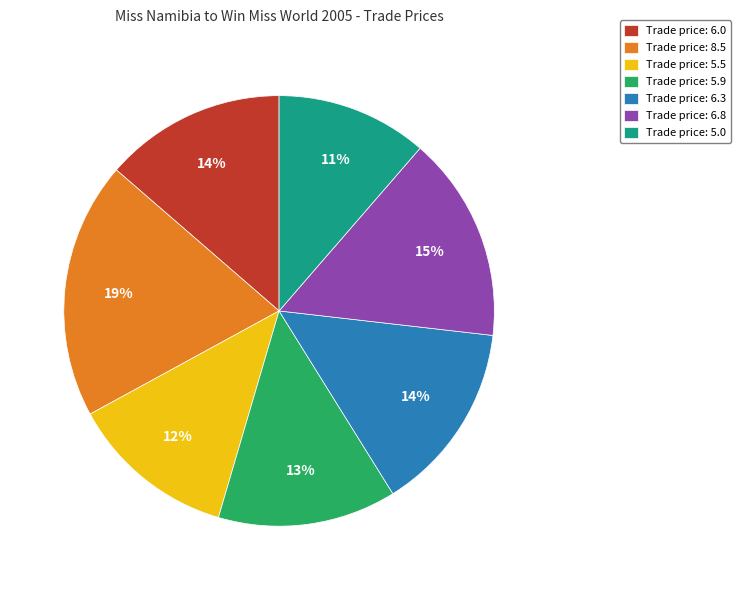

How many segments does this pie chart have?

7